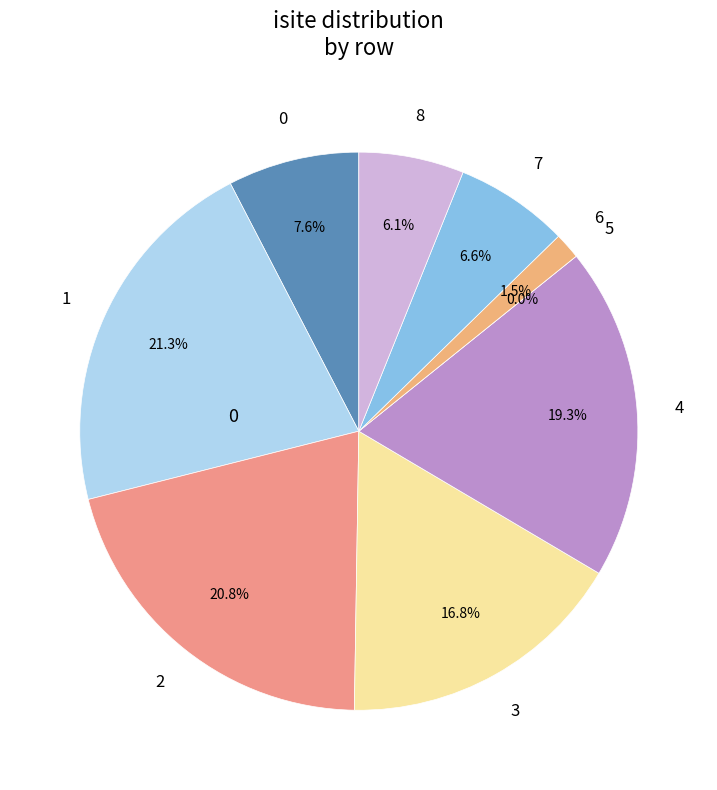

How many slices are in this pie chart?

9